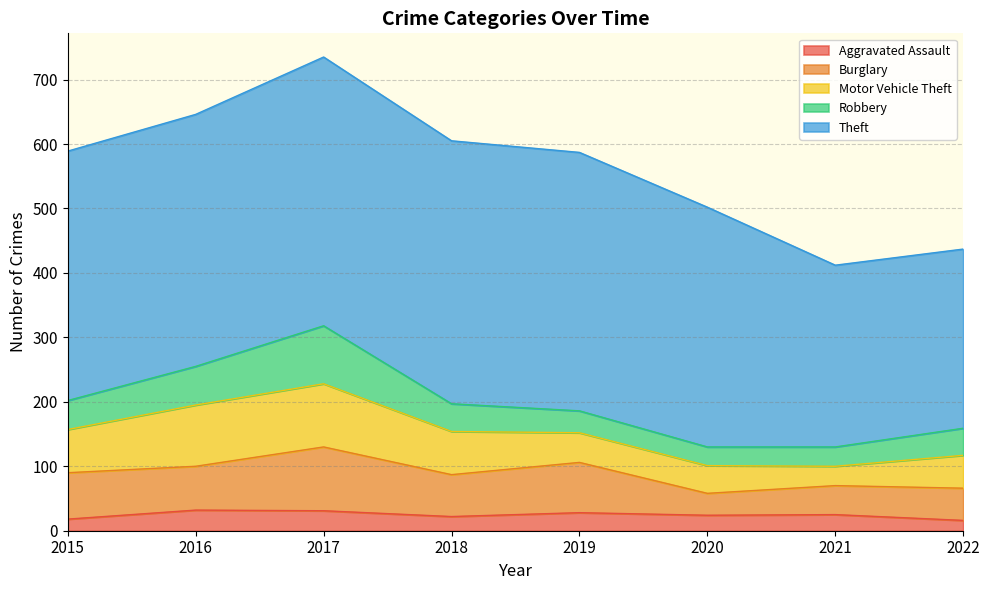

Does the chart have visible grid lines?

Yes